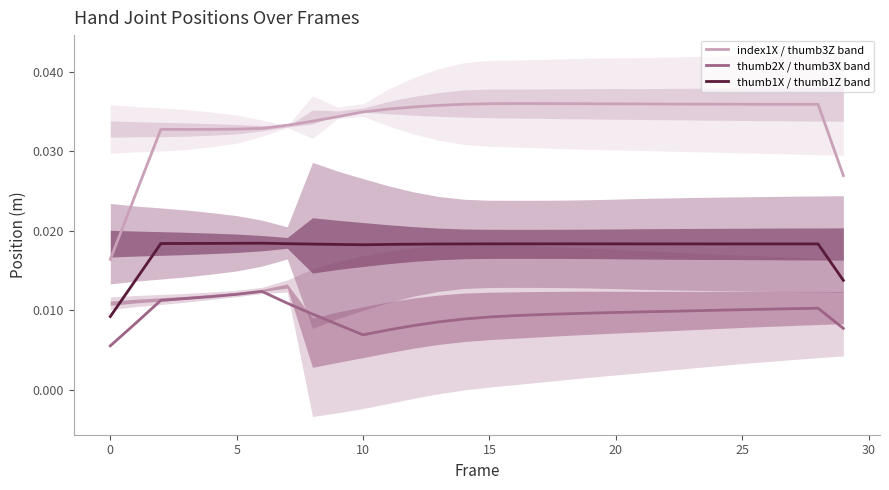

List the series in order of their peak value, highest first.

index1X / thumb3Z band, thumb1X / thumb1Z band, thumb2X / thumb3X band